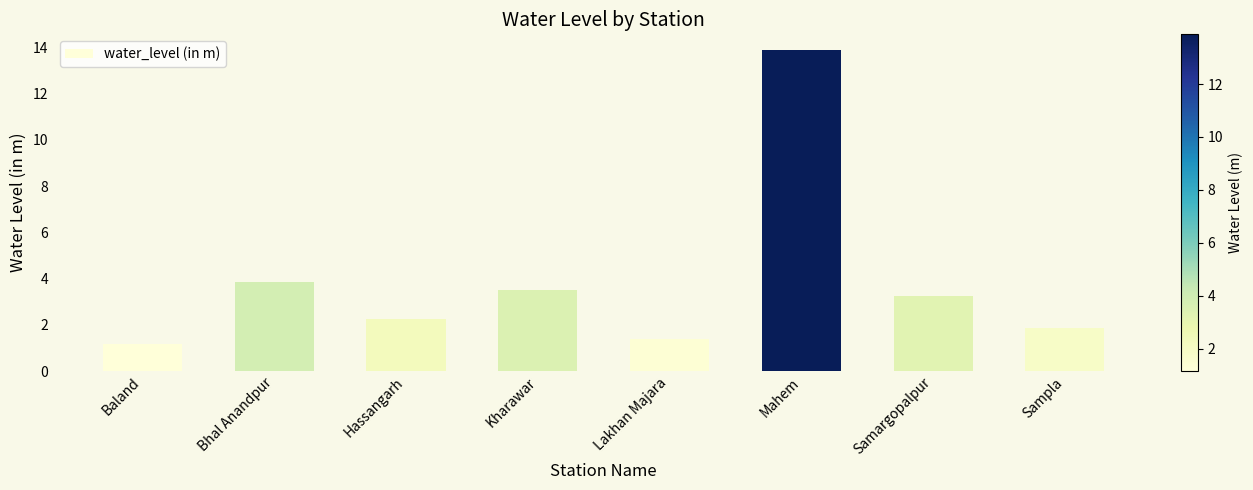

What is the difference between the second highest and minimum values?

2.7